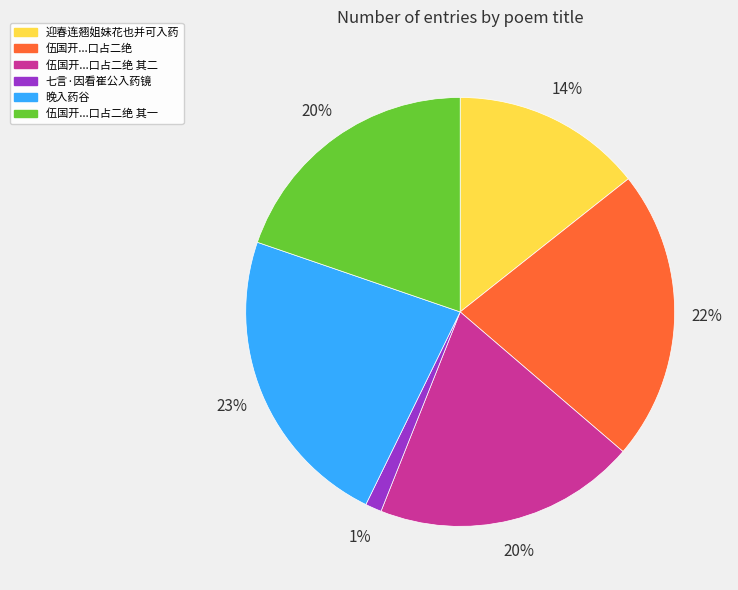

To the nearest percent, what portion does 迎春连翘姐妹花也并可入药 represent?

14%